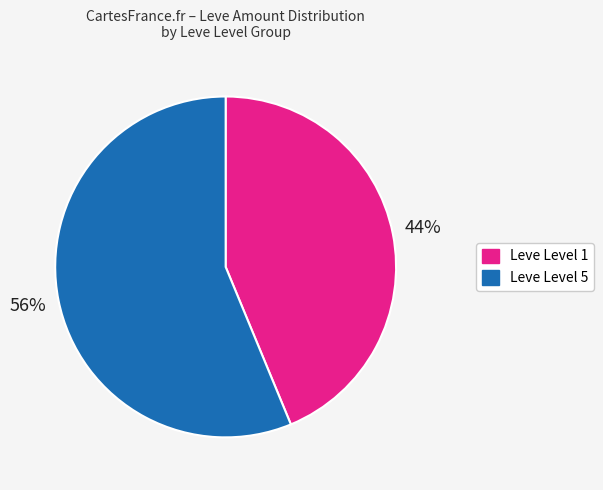

Is there a majority slice in this chart?

Yes